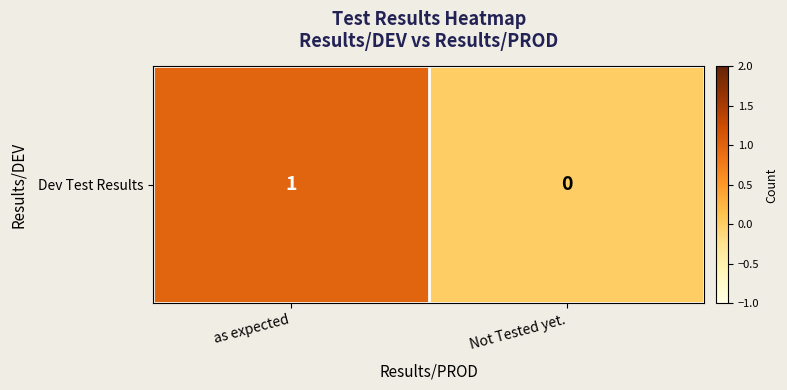

The value at Not Tested yet. is -1. True or false?

False